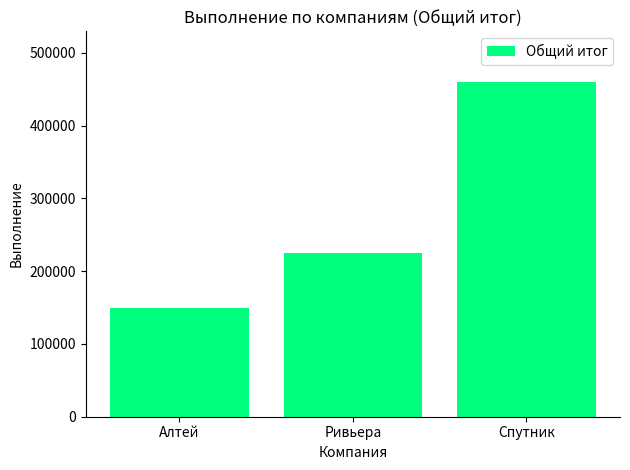

What is the sum of the values at Алтей and Ривьера?

375000